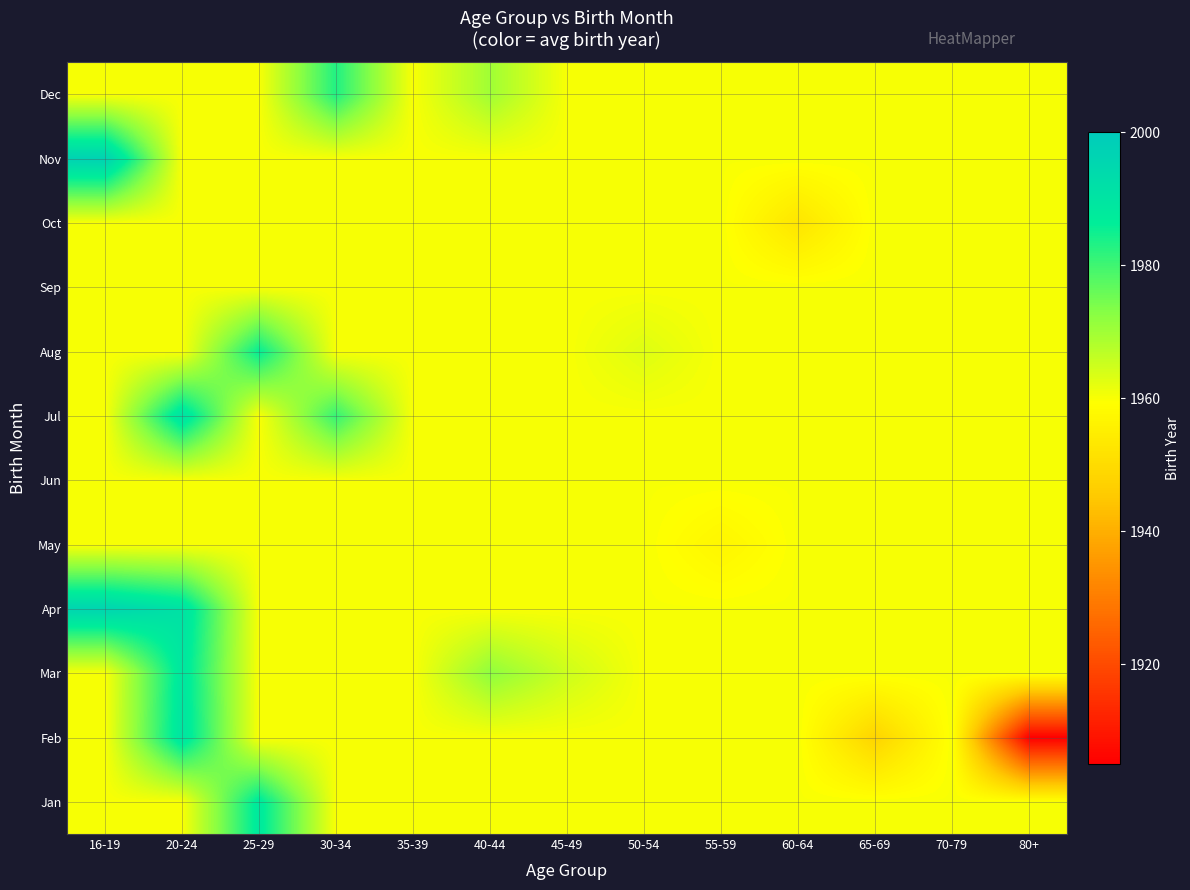

At which category does the chart reach its peak across all series?

16-19